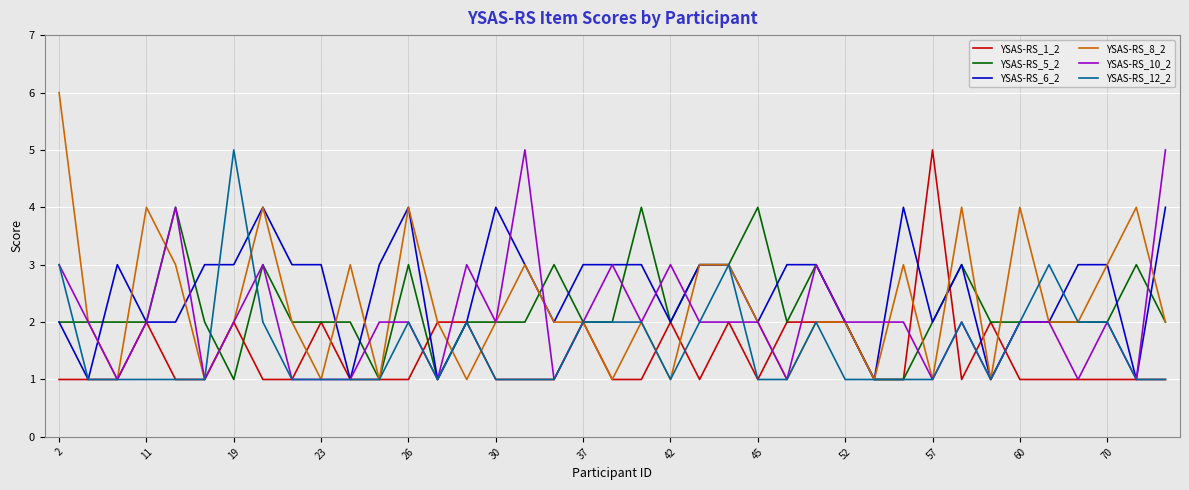

Which series has the largest total across all categories?

YSAS-RS_6_2